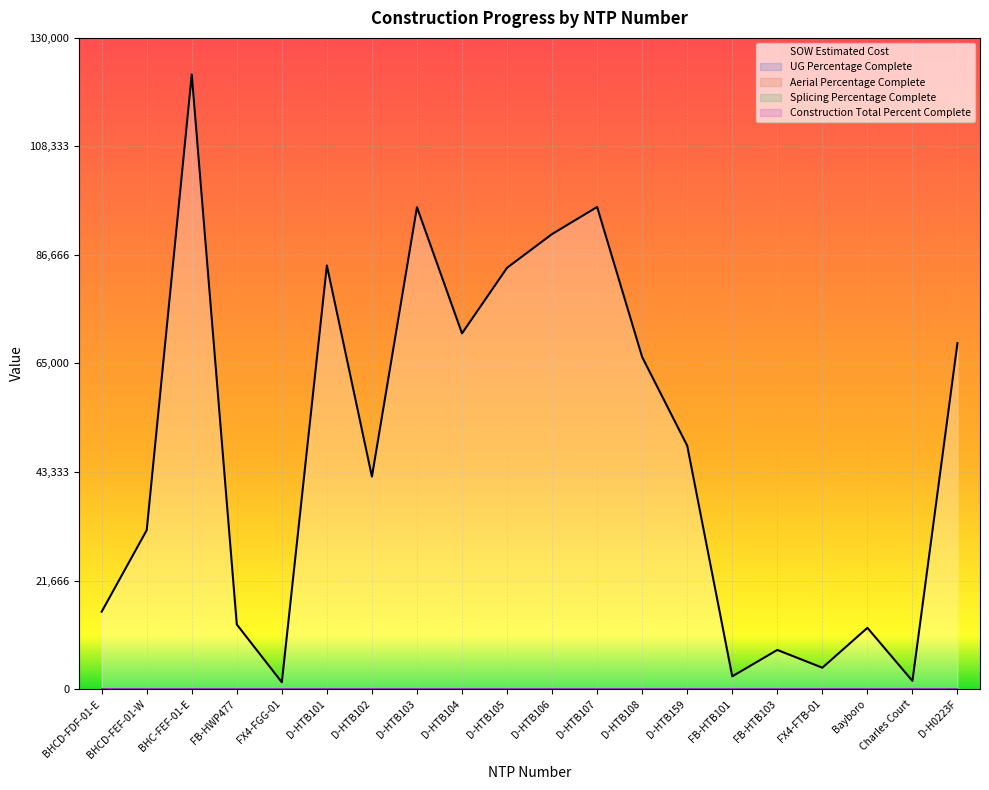

Reading right to left, transcribe all the data shown in this chart.

UG Percentage Complete: 0.0	0.0	0.0	0.0	0.0	0.0	0.0	0.0	0.0	0.0	0.0	0.0	0.0	0.0	0.0	0.0	0.0	0.0	0.0	0.0
Aerial Percentage Complete: 0.0	0.0	0.0	0.0	0.0	0.0	0.0	0.0	0.0	0.0	0.0	0.0	0.0	0.0	0.0	0.0	0.0	0.0	0.0	0.0
Splicing Percentage Complete: 0.0	0.0	0.0	0.0	0.0	0.0	0.0	0.0	0.0	0.0	0.0	0.0	0.0	0.0	0.0	0.0	0.0	0.0	0.0	0.0
Construction Total Percent Complete: 0.0	0.0	0.0	0.0	0.0	0.0	0.0	0.0	0.0	0.0	0.0	0.0	0.0	0.0	0.0	0.0	0.0	0.0	0.0	0.0
SOW Estimated Cost: 69076.0	1618.8	12213.7	4254.7	7803.1	2530.0	48577.0	66271.5	96242.0	90832.0	84103.0	71001.0	96198.5	42408.0	84564.5	1343.9	12886.4	122715.9	31717.7	15436.9